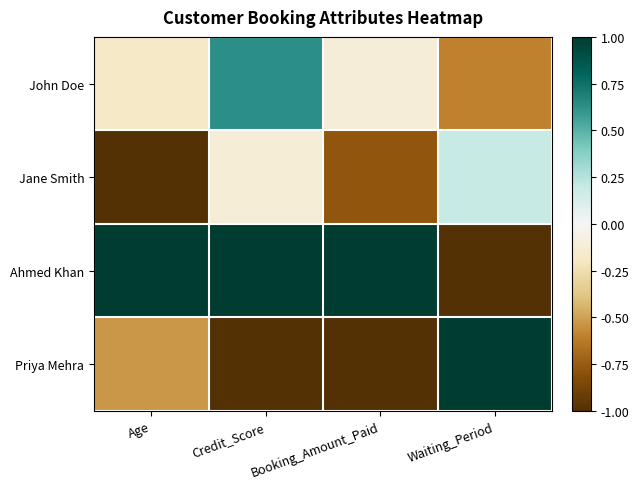

Rank the series at Waiting_Period from lowest to highest value.

Ahmed Khan, John Doe, Jane Smith, Priya Mehra